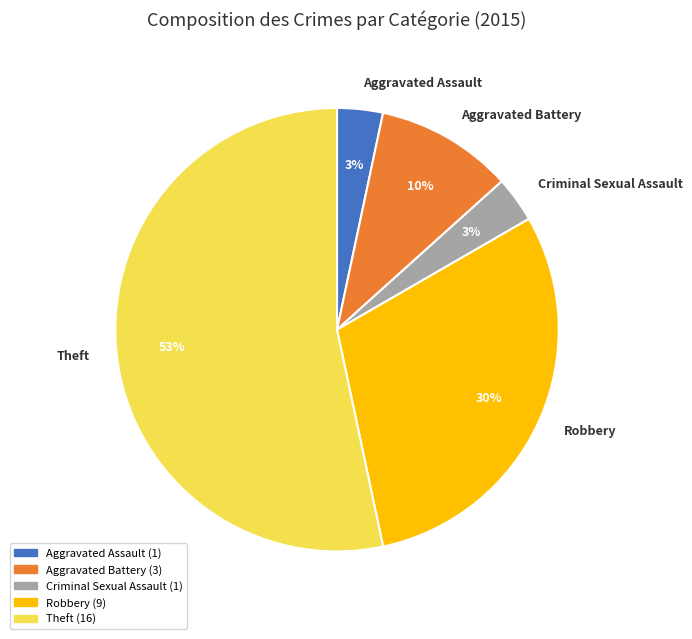

Is it true that Aggravated Assault is 3% of the pie?

True